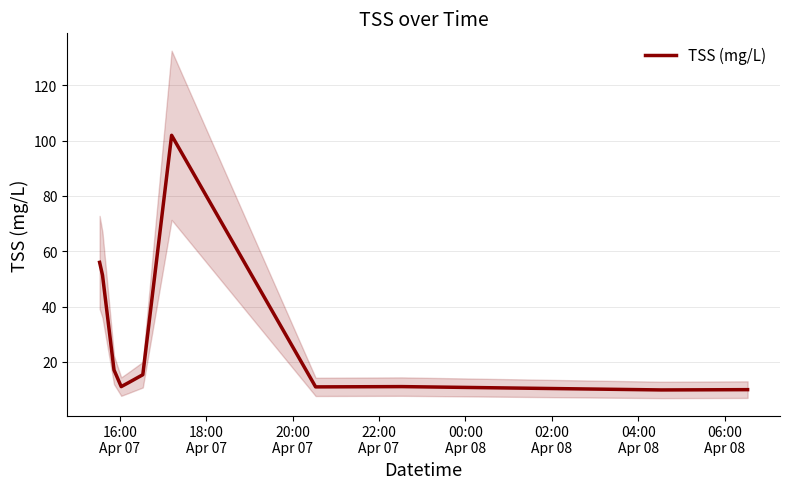

How many interior local valleys (lower than both neighbors) does the data have?

3